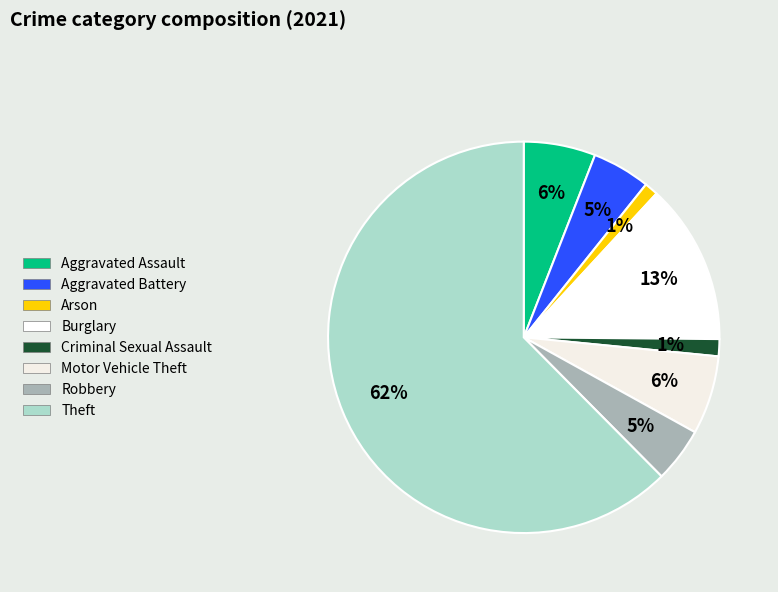

Is it true that Aggravated Assault is 6% of the pie?

True